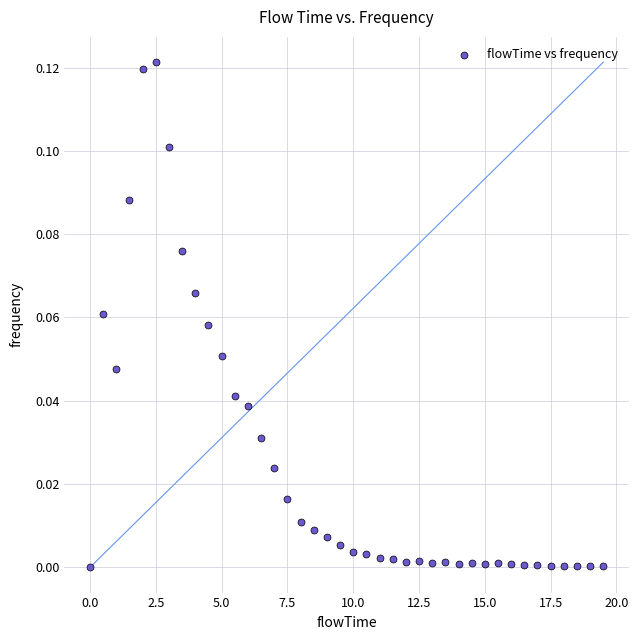

What is the range of X values (max minus min)?

19.5